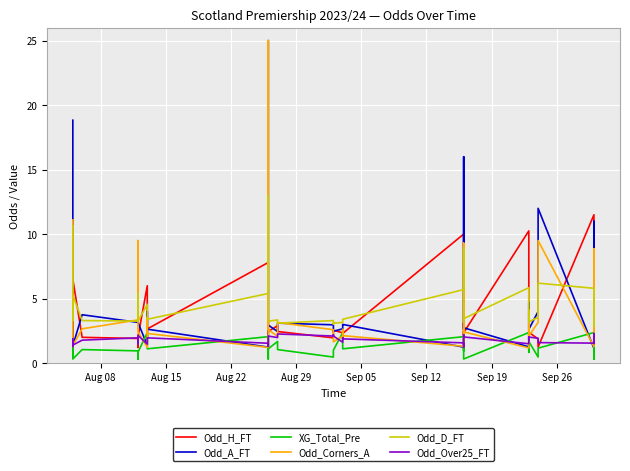

Which series has the largest total across all categories?

Odd_A_FT